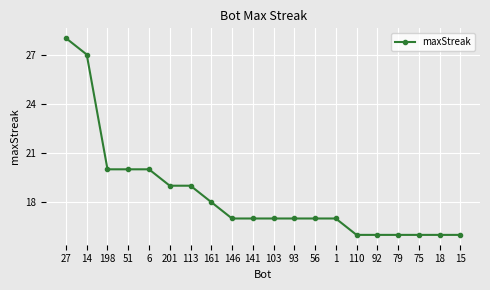

Approximately how many times larger is the value at 113 compared to 201?

1.0